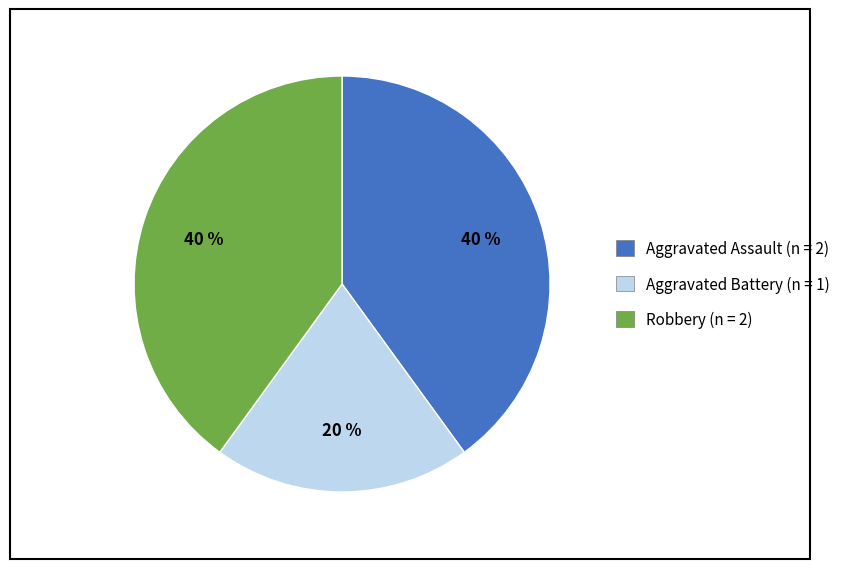

Is it true that Robbery is 40% of the pie?

True